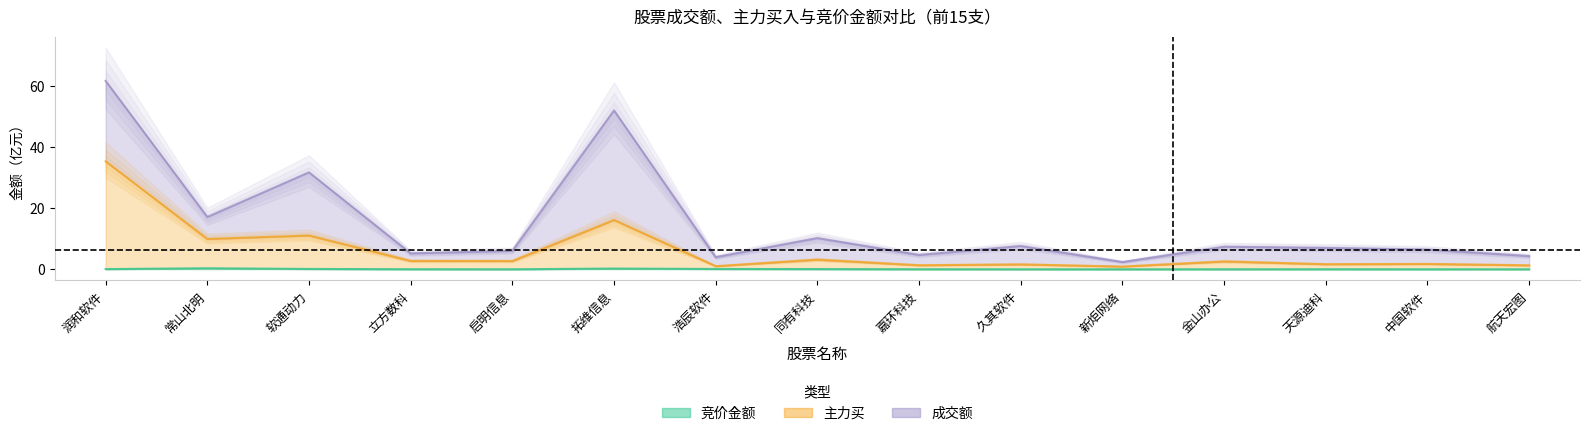

Does the chart have visible grid lines?

No